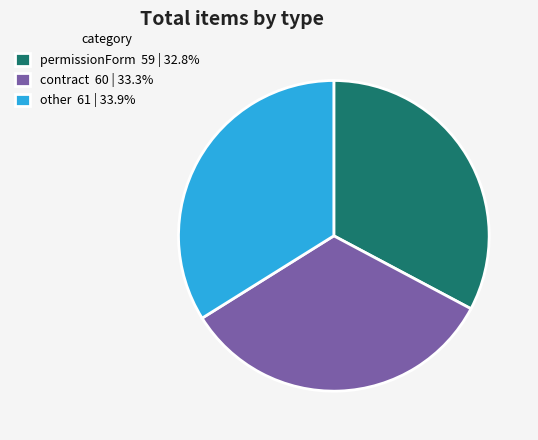

Does any single category account for the majority?

No